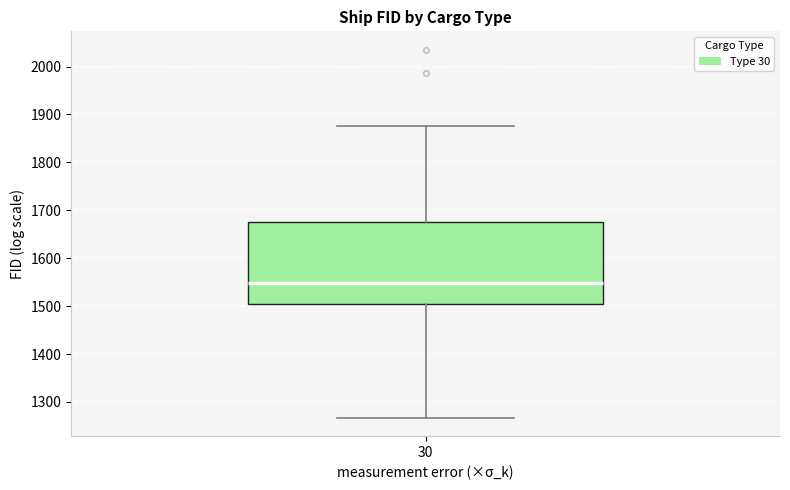

Transcribe this box plot: give where the median line is, the range the box spans, and where the two whiskers end, as read against the y-axis. The values are not printed on the chart, so give them approximately, as read against the axis.

median 1550, box 1500 to 1680, whiskers 1270 to 1880